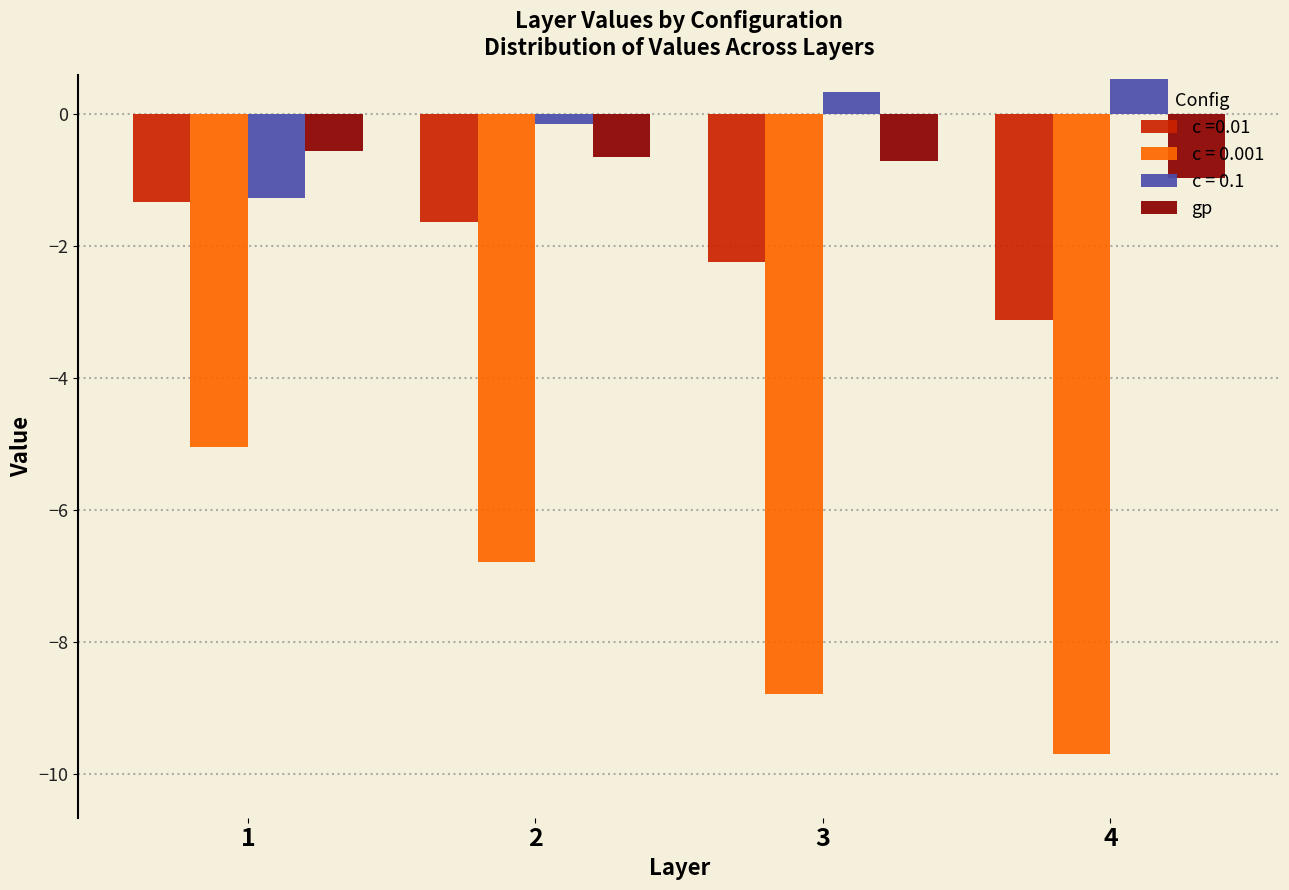

Reading left to right, what are all the values shown in this chart?

c =0.01: 1=-1.3	2=-1.6	3=-2.2	4=-3.1
c = 0.001: 1=-5.1	2=-6.8	3=-8.8	4=-9.7
c = 0.1: 1=-1.3	2=-0.2	3=0.3	4=0.5
gp: 1=-0.6	2=-0.7	3=-0.7	4=-1.0